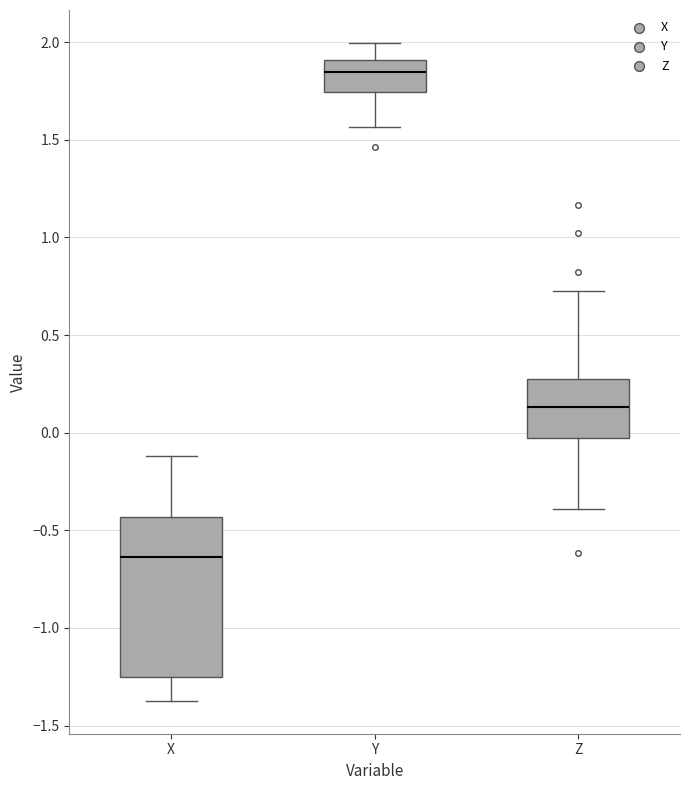

Reading left to right, read every box against the y-axis: the position of its median line, the range the box covers, and the ends of its whiskers. The values are not printed on the chart, so give them approximately, as read against the axis.

X: median -0.65, box -1.25 to -0.45, whiskers -1.35 to -0.10
Y: median 1.85, box 1.75 to 1.90, whiskers 1.55 to 2.00
Z: median 0.15, box -0.05 to 0.25, whiskers -0.40 to 0.70